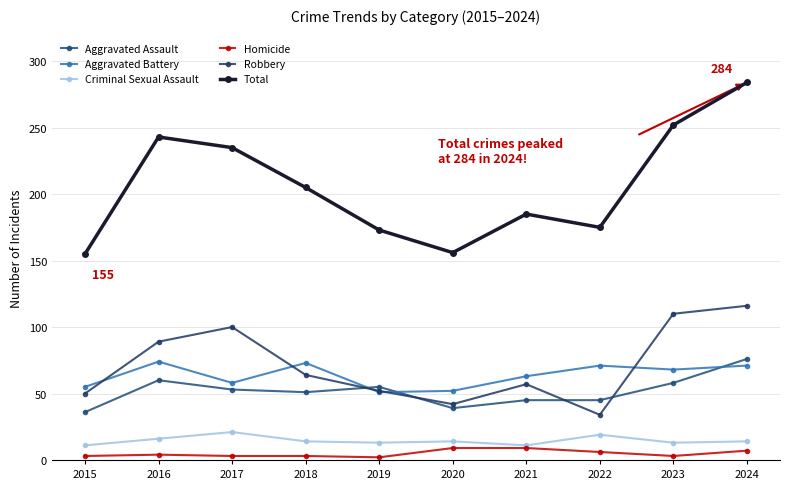

True or false: Criminal Sexual Assault and Robbery cross at least once.

False